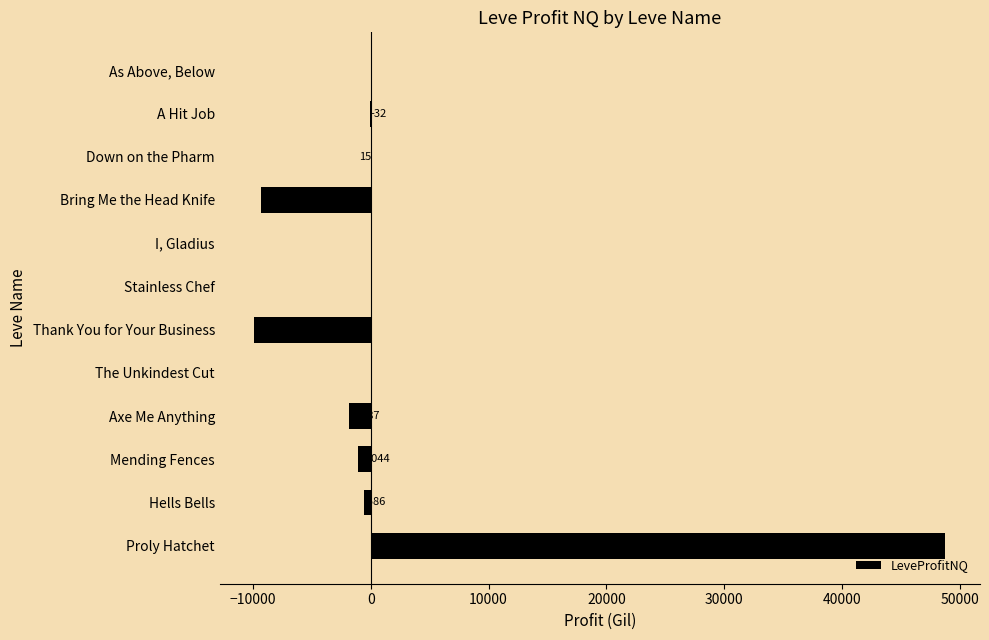

At which label is the value closest to 19454?

Down on the Pharm